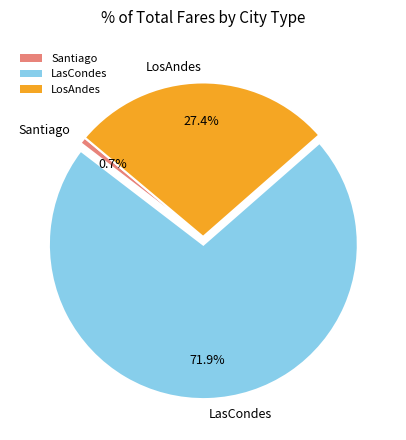

Rank the categories by value from lowest to highest.

Santiago, LosAndes, LasCondes